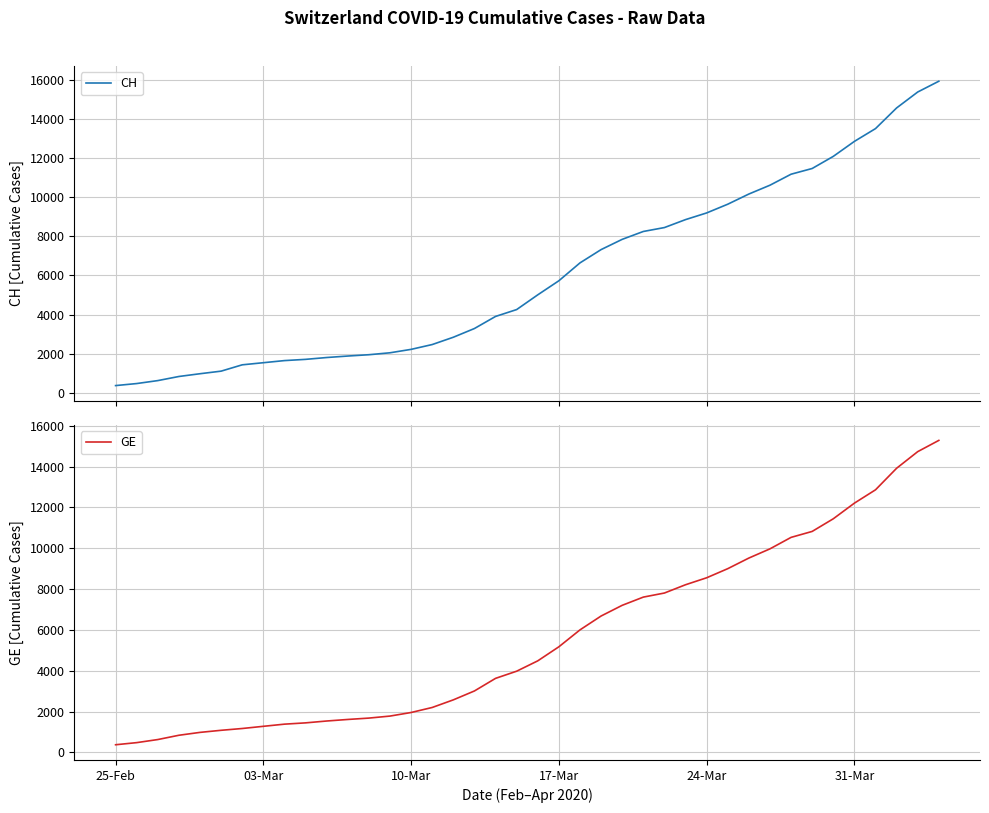

True or false: CH and GE cross at least once.

False